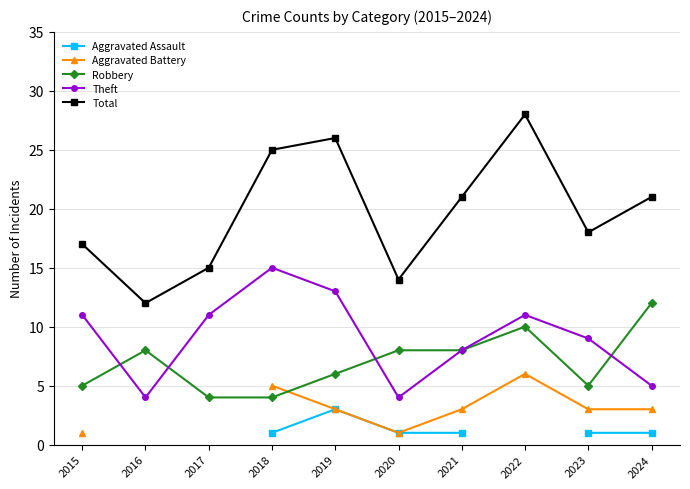

What value does the Robbery series have at 2017?

4